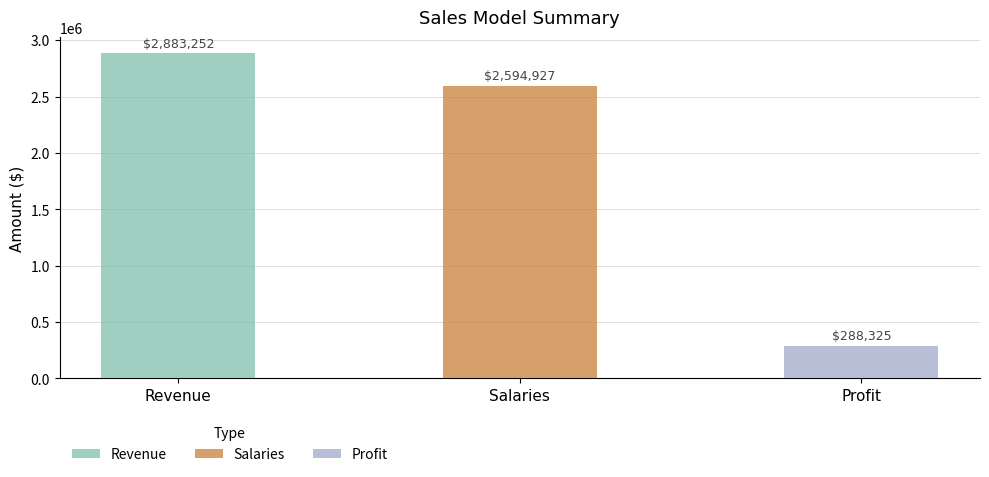

How many data points does each series have?

3